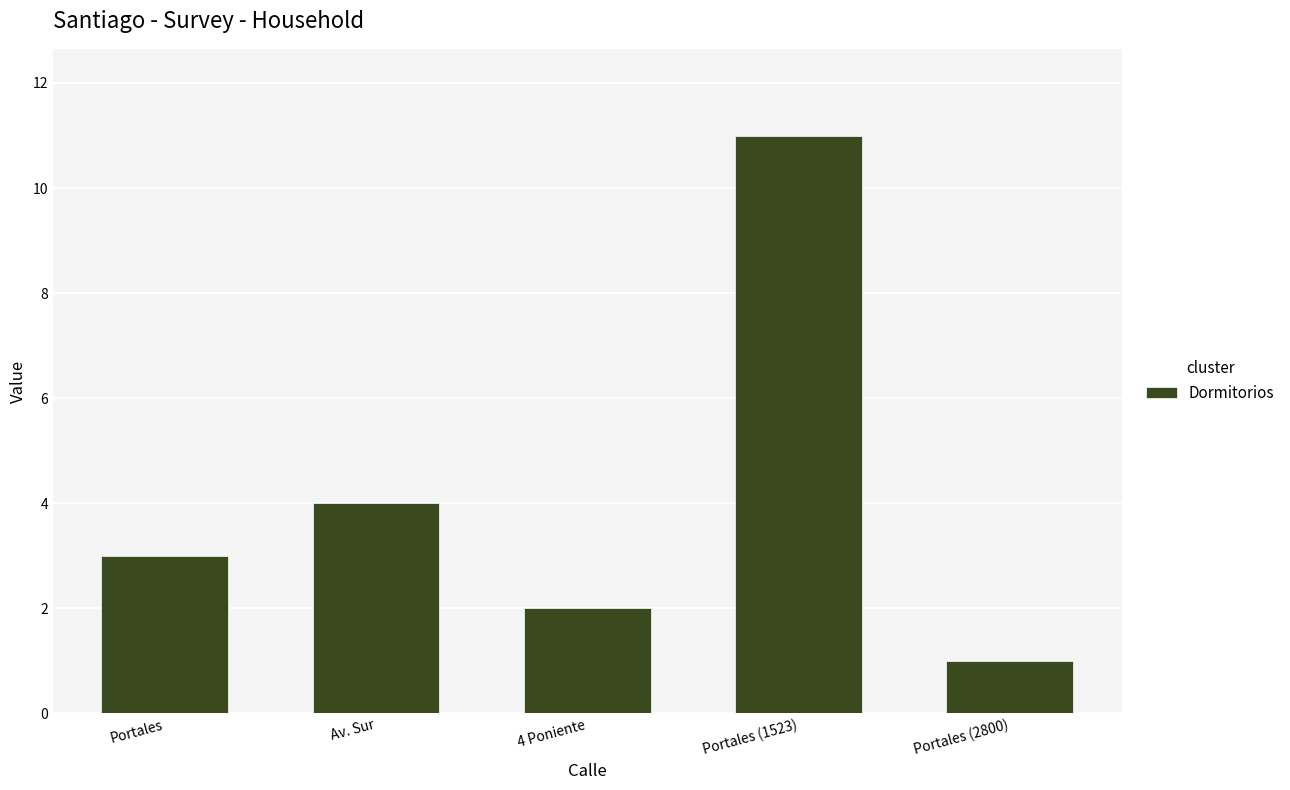

What is the maximum value shown in the chart?

11